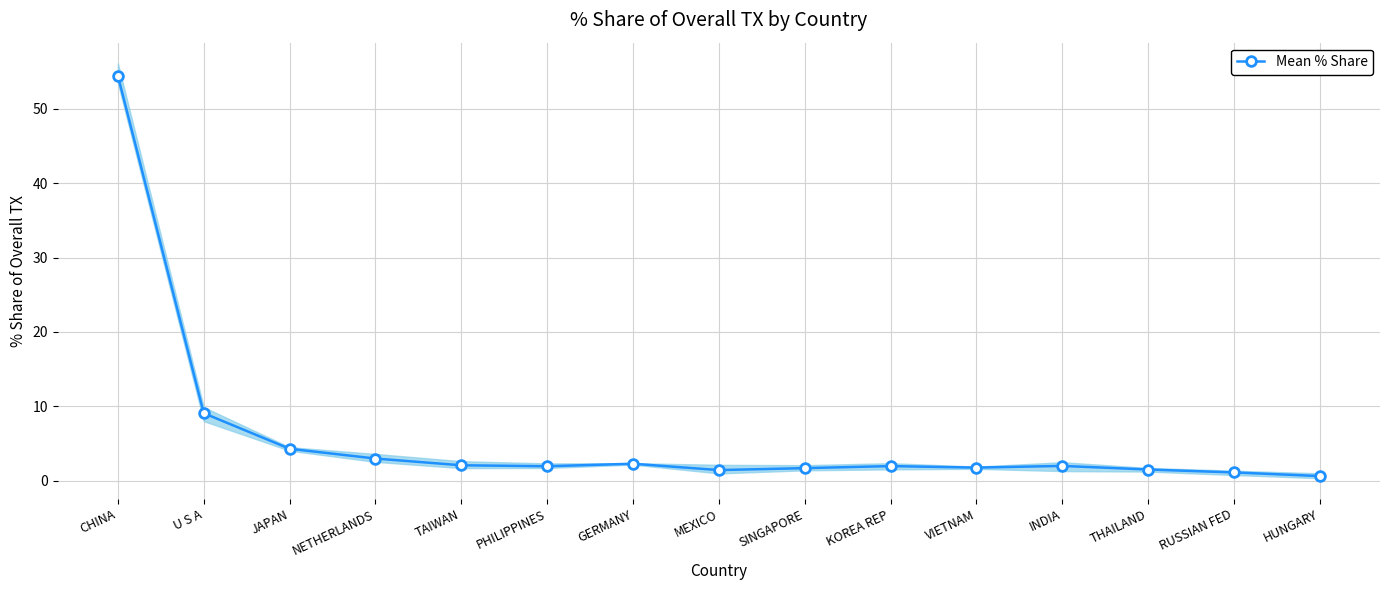

What is the smallest value displayed?

0.6